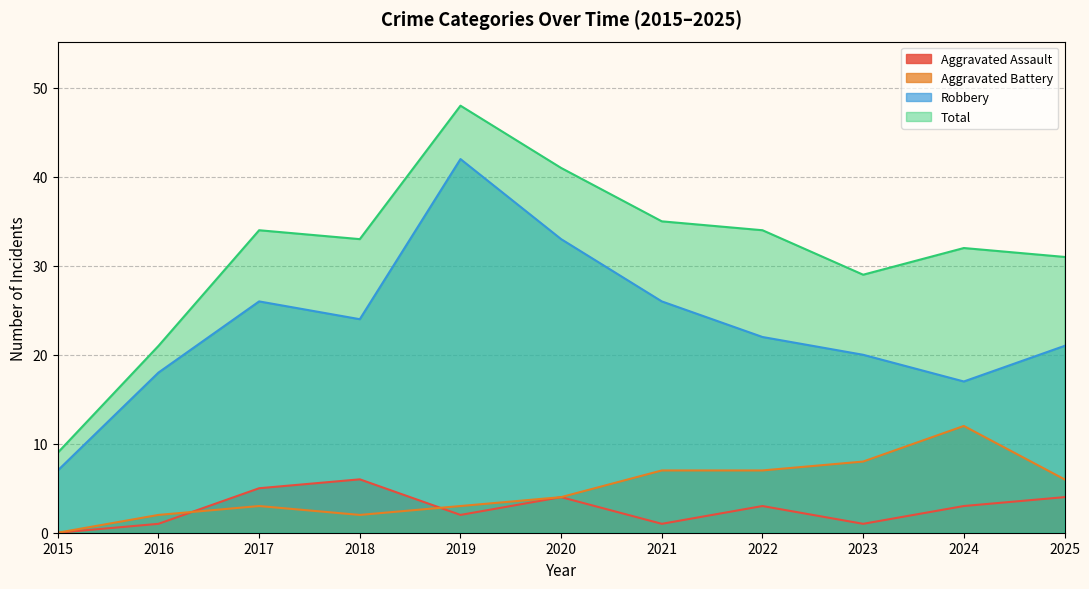

True or false: Robbery and Aggravated Battery intersect in this chart.

False